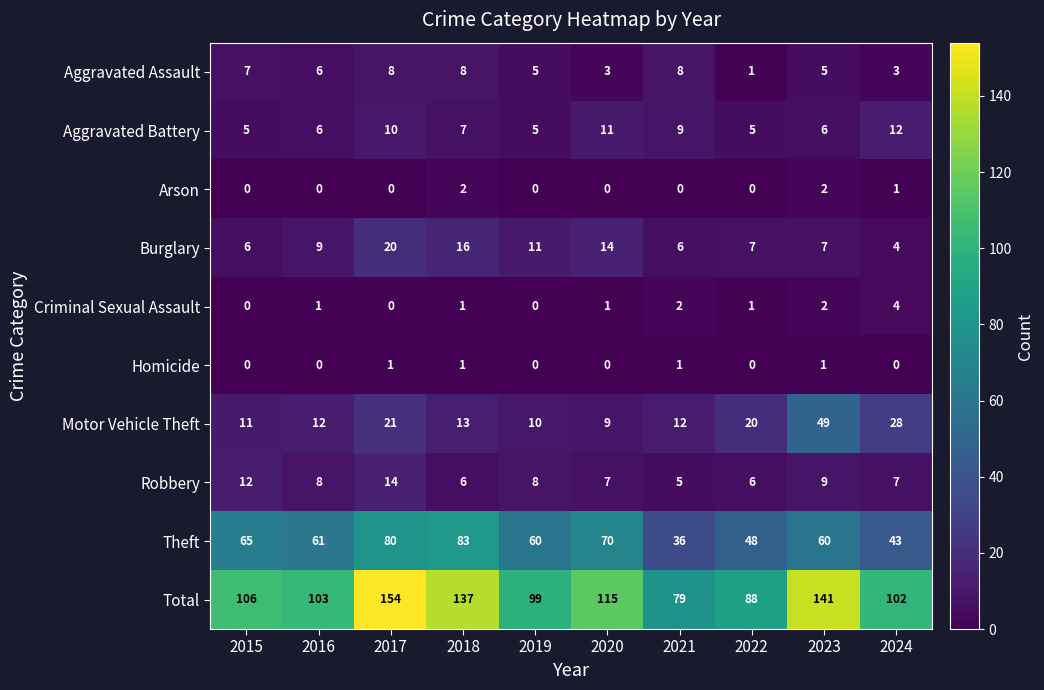

At which label is Motor Vehicle Theft closest to 29?

2024